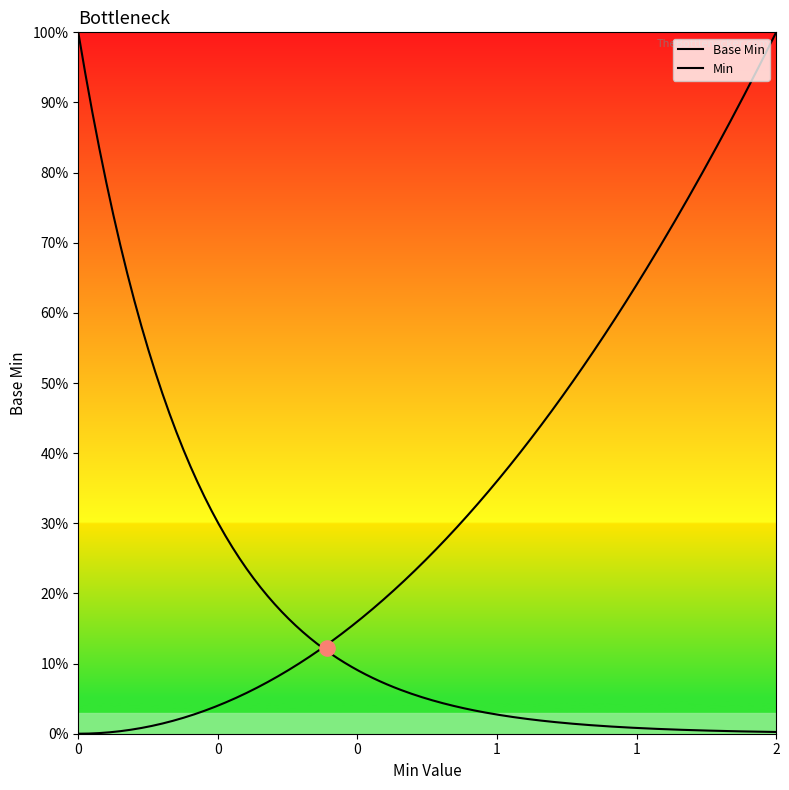

What is the change in value from 0 to 1?

+1